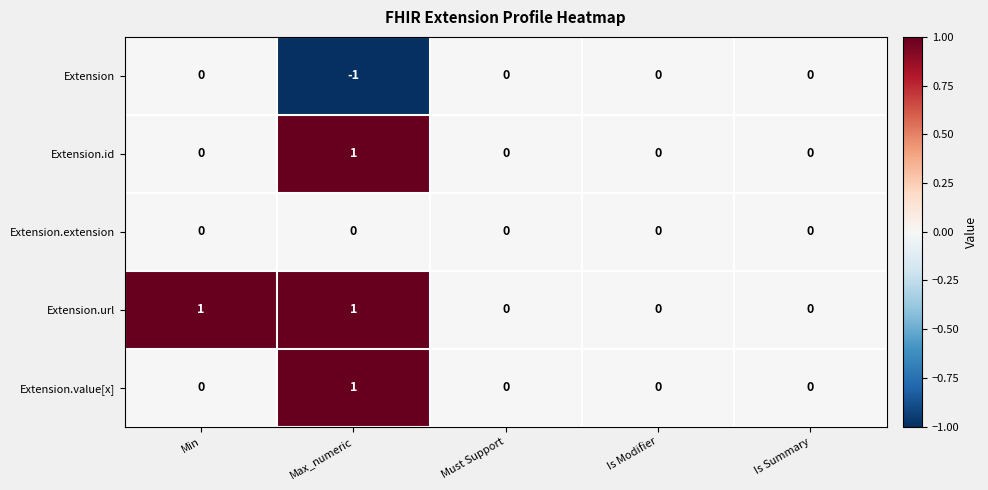

What is the greatest value displayed?

1